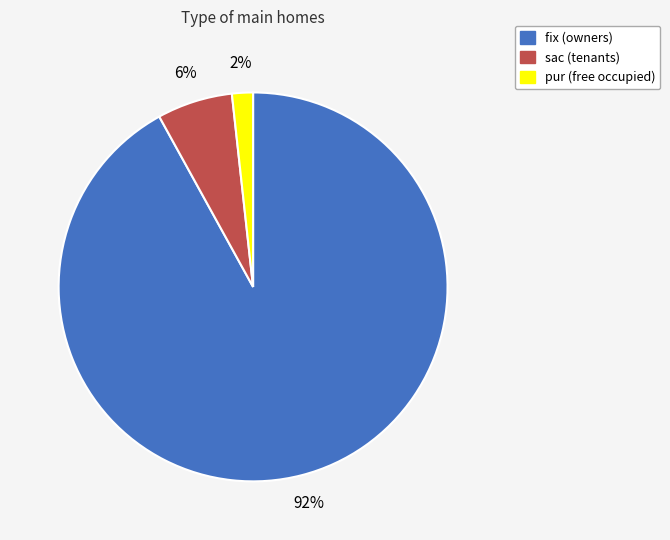

Do fix and pur together represent more than half of the pie?

Yes